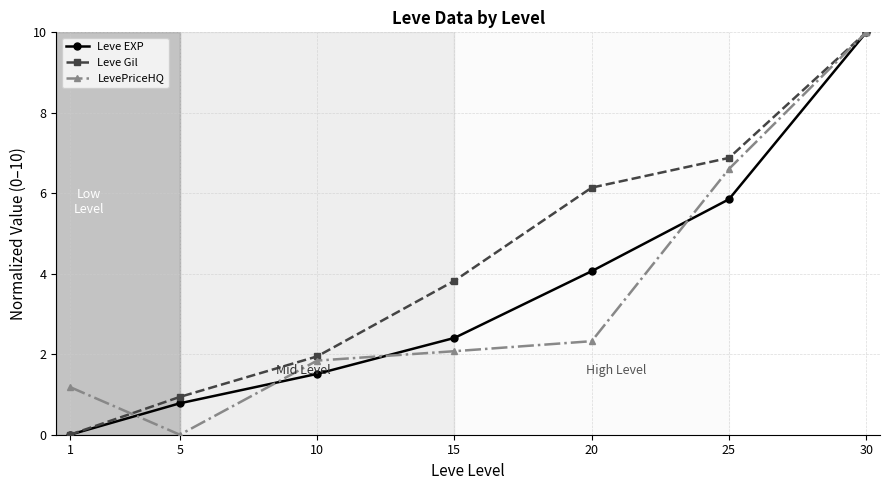

Which series changed the most between 1 and 25?

Leve Gil